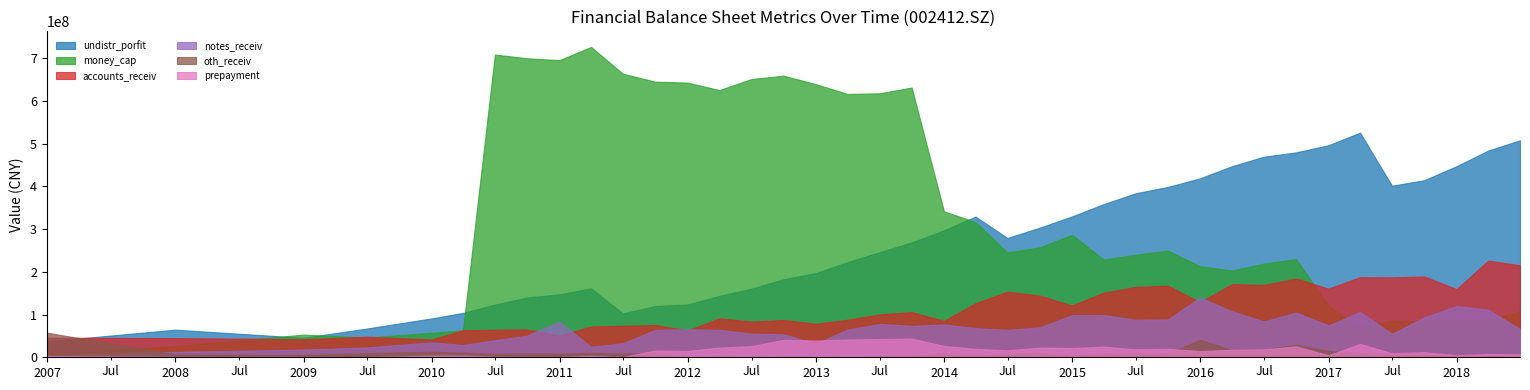

Is the value of prepayment at 20081231 greater than the value of accounts_receiv at 20081231?

No